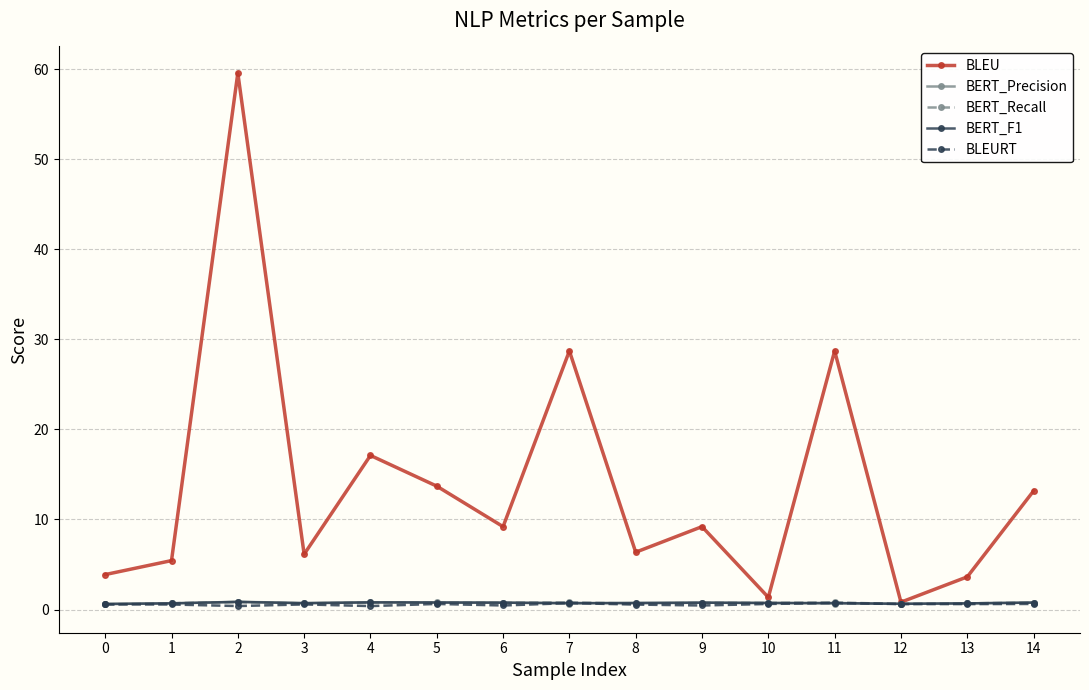

Is it true that BLEU equals 14.0 at 7?

False